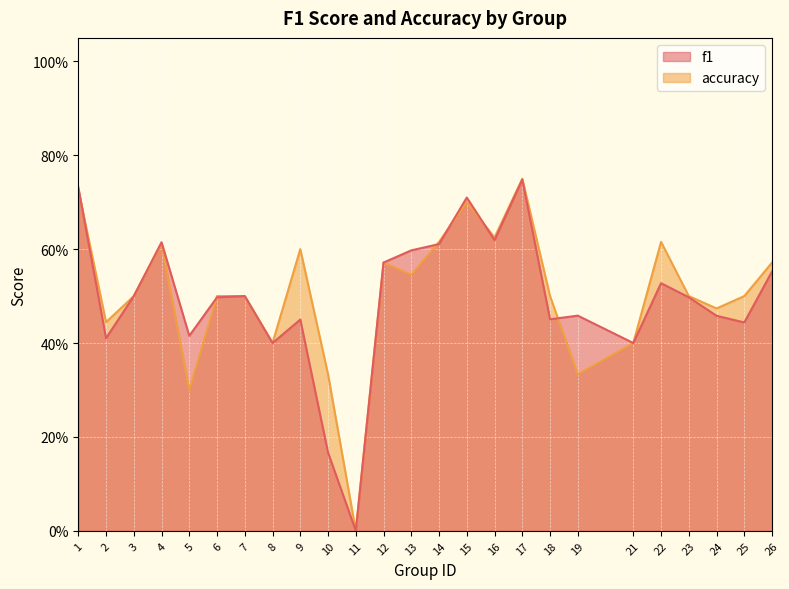

Count the f1 values in the range 0 to 1.

25